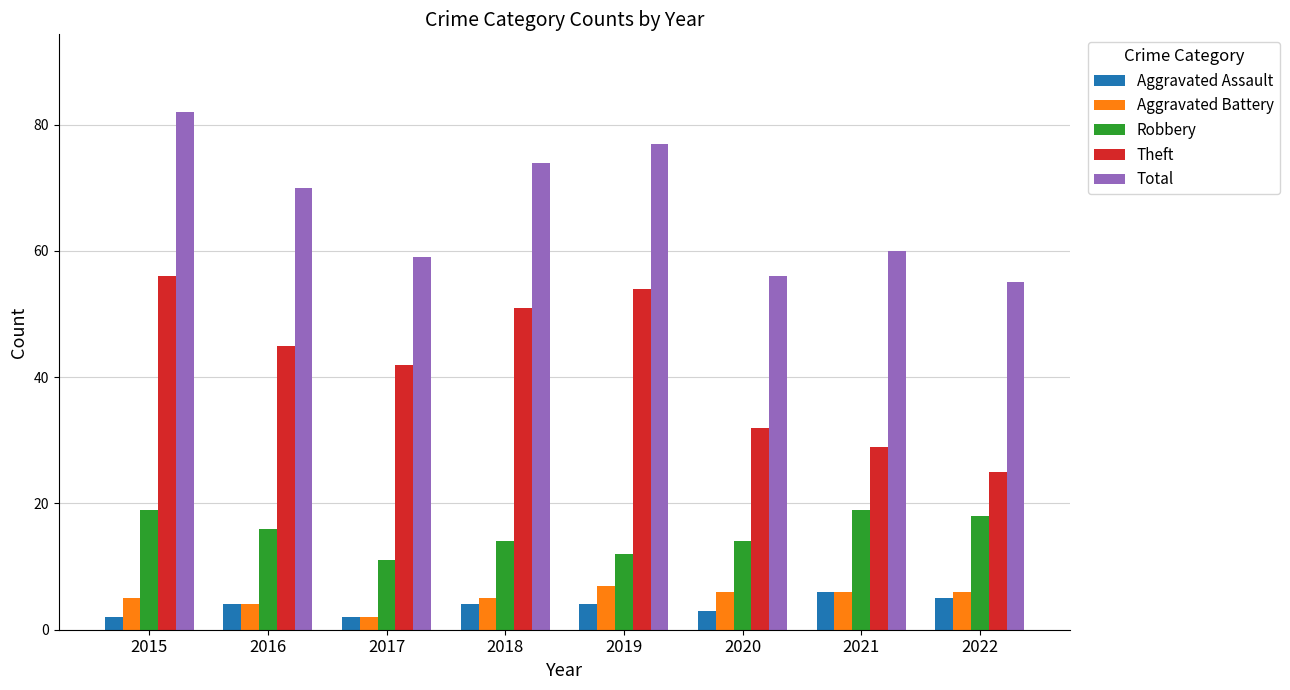

What is the difference between the highest and lowest values at 2020?

53